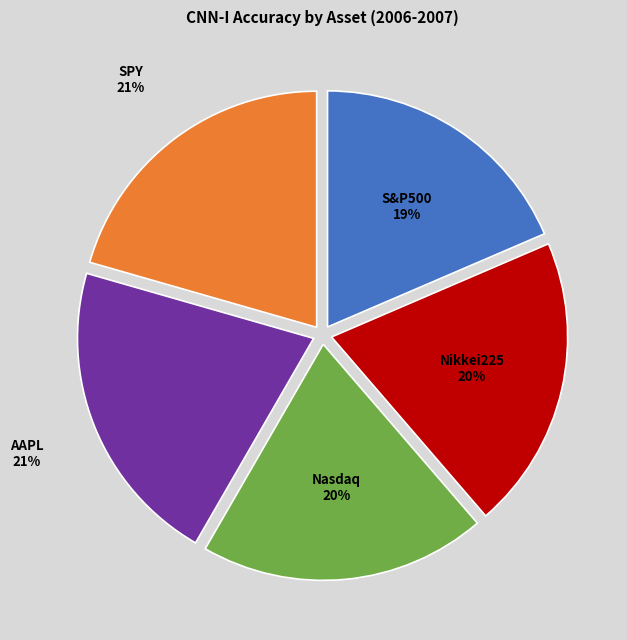

Do Nikkei225 and Nasdaq together represent more than half of the pie?

No